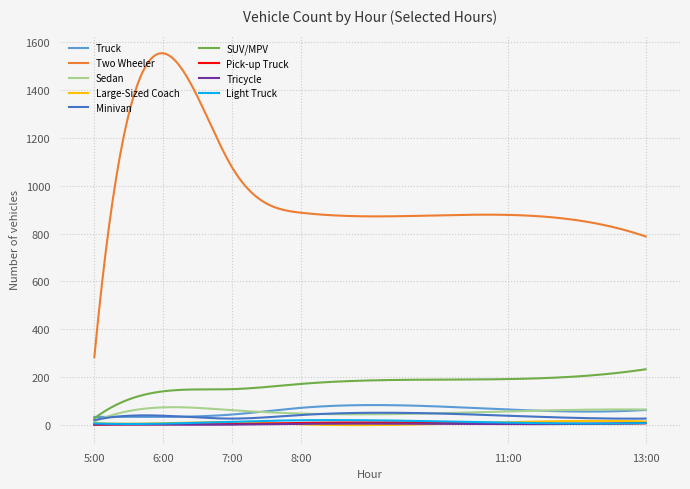

Which series has the widest spread of values?

Two Wheeler